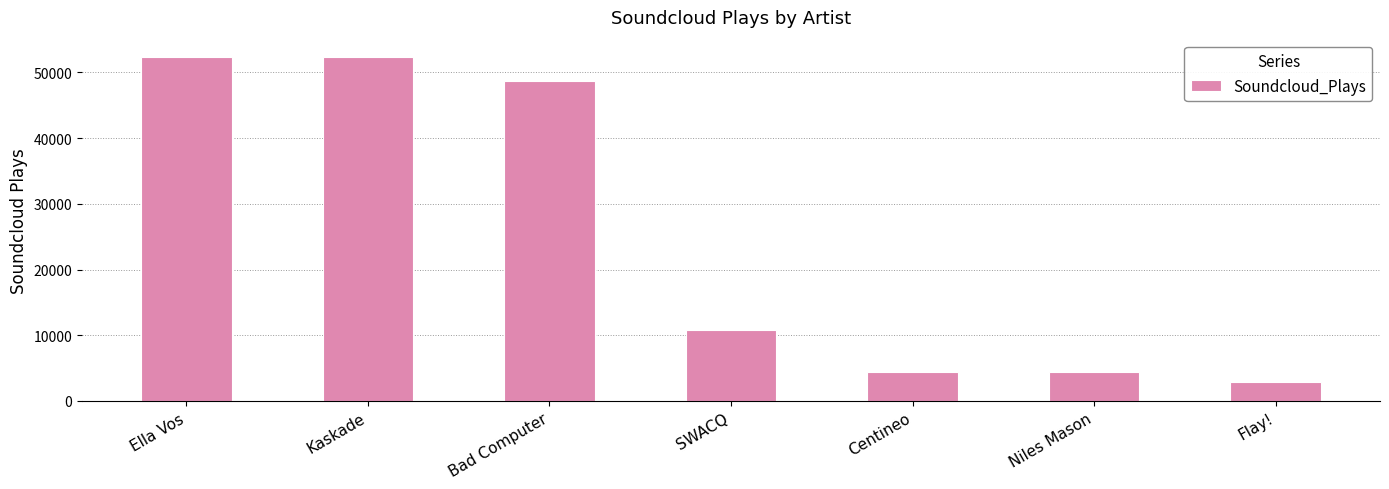

Approximately how many times larger is the value at SWACQ compared to Flay!?

3.8